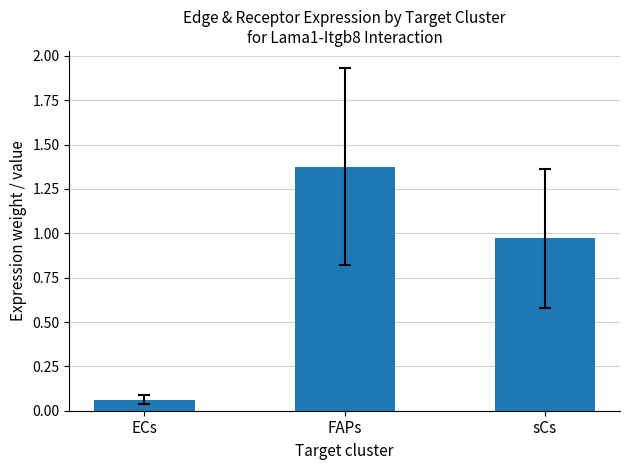

Rank the categories by value from lowest to highest.

ECs, sCs, FAPs